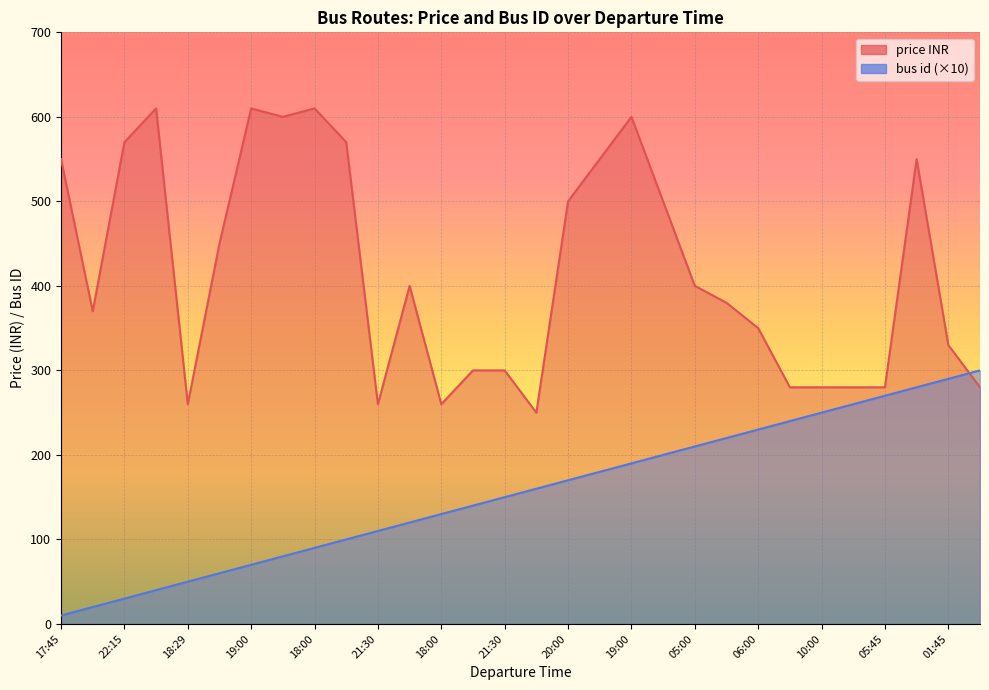

At which category does the chart reach its minimum across all series?

17:45